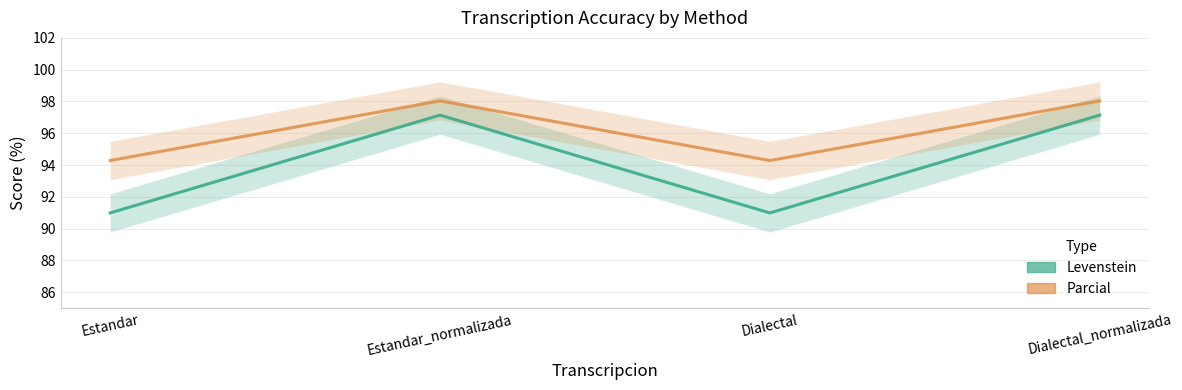

At which category does the chart reach its peak across all series?

Estandar_normalizada